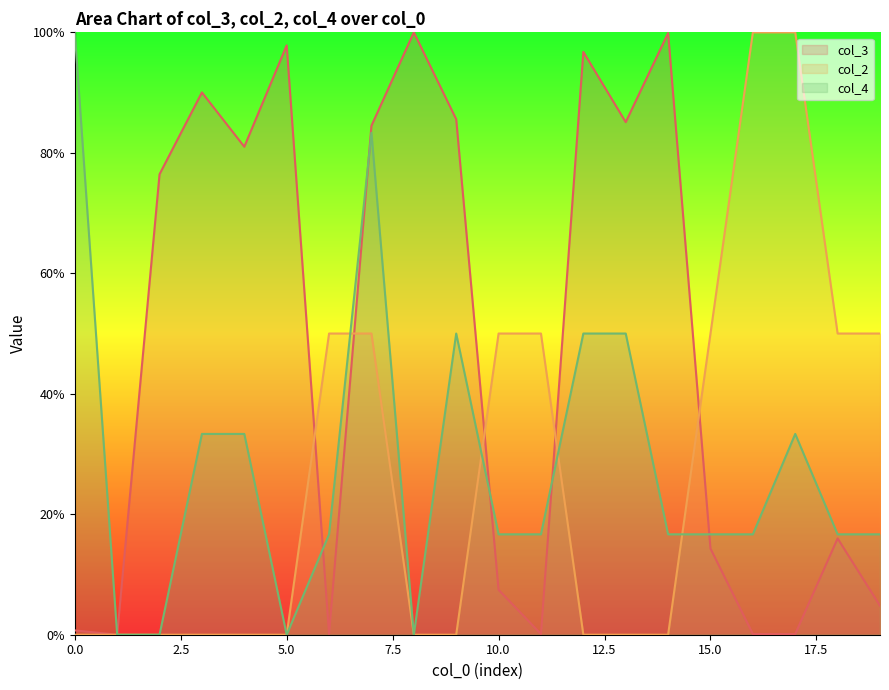

Between 5 and 4, which is larger?

5